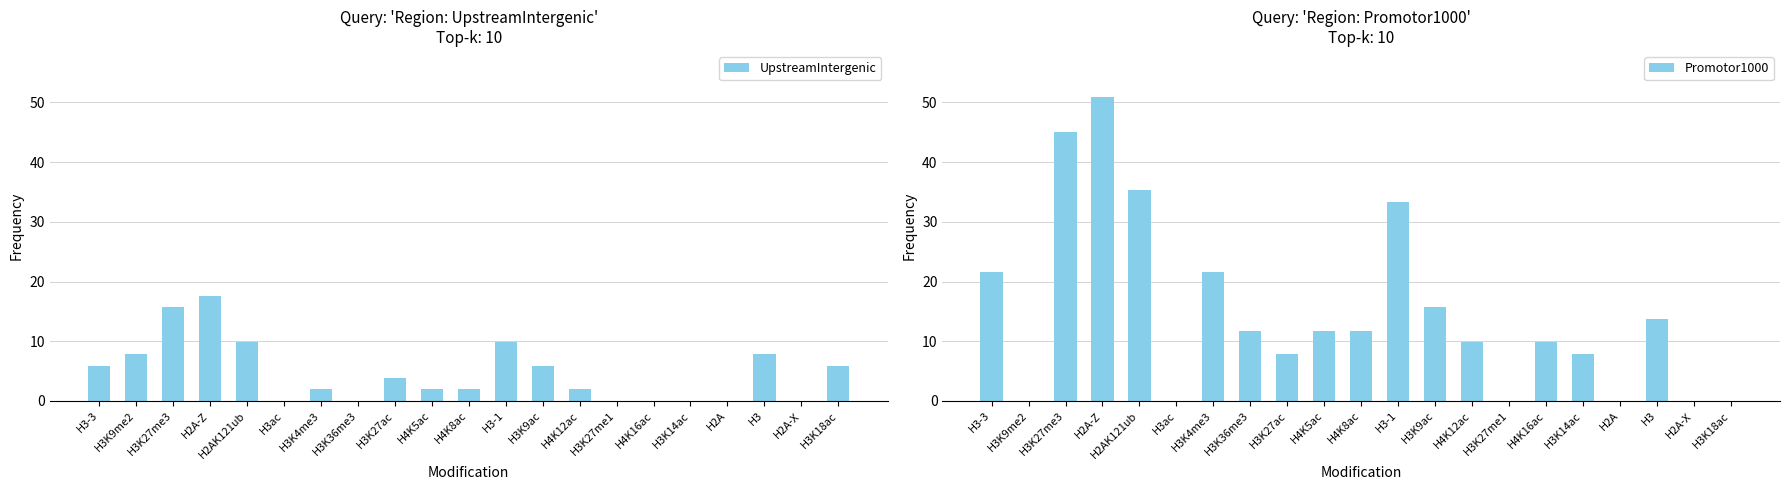

What is the label of the 10th bar from the right?

H3-1